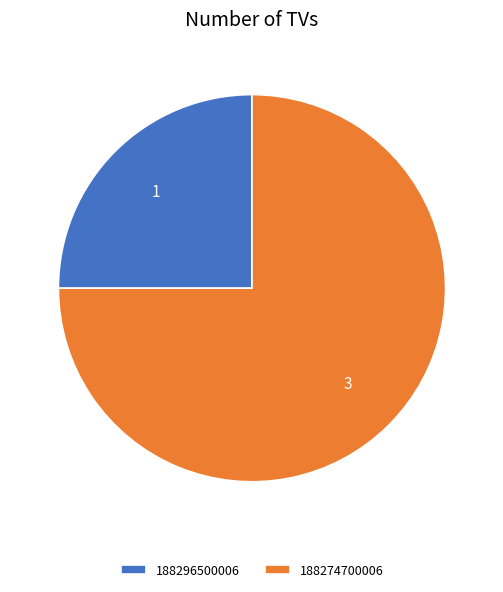

Which category accounts for the majority?

188274700006